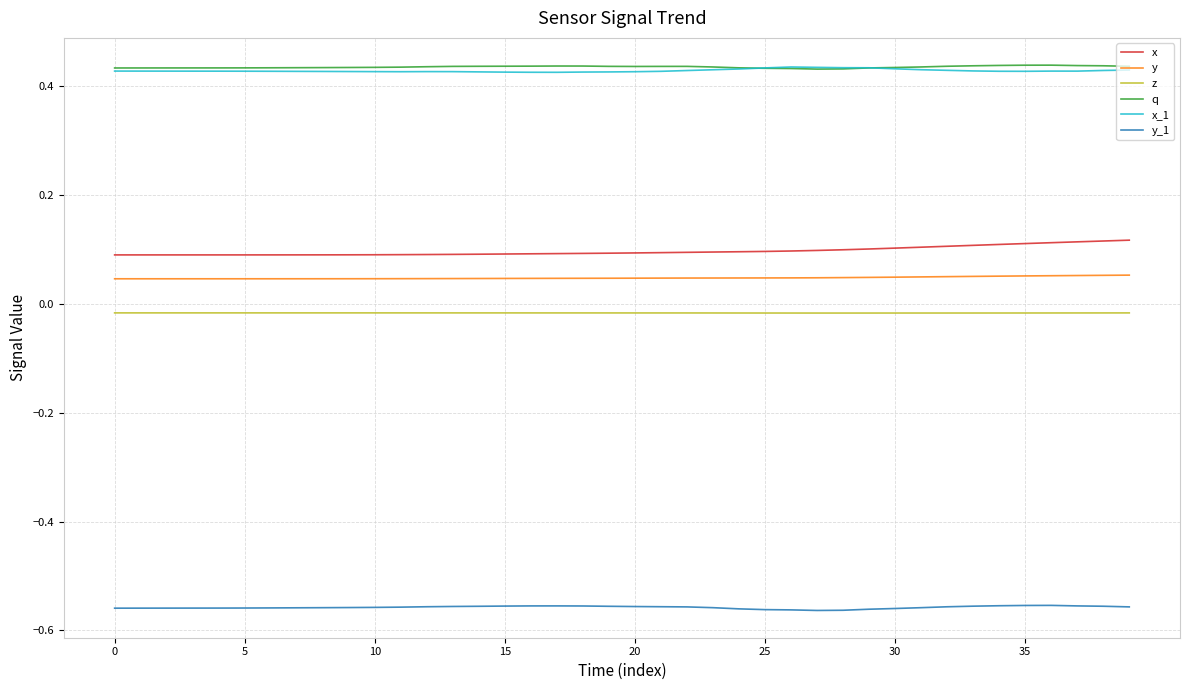

True or false: x_1 and x intersect in this chart.

False